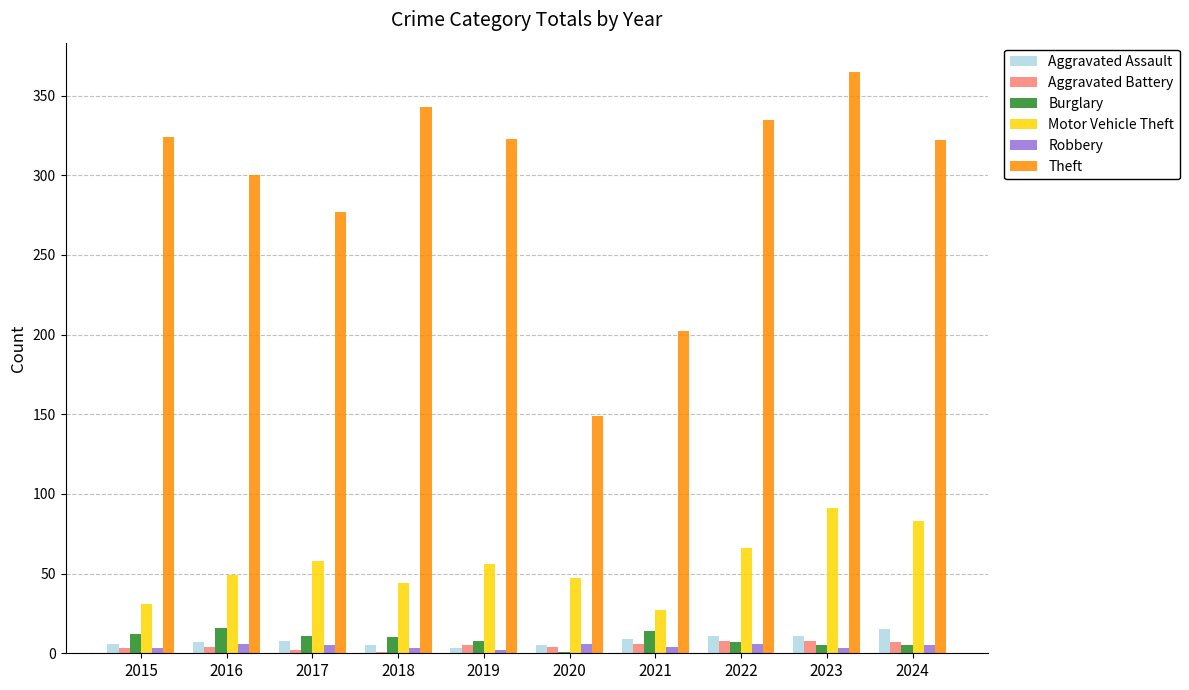

True or false: Motor Vehicle Theft has a value of 97 at 2019.

False